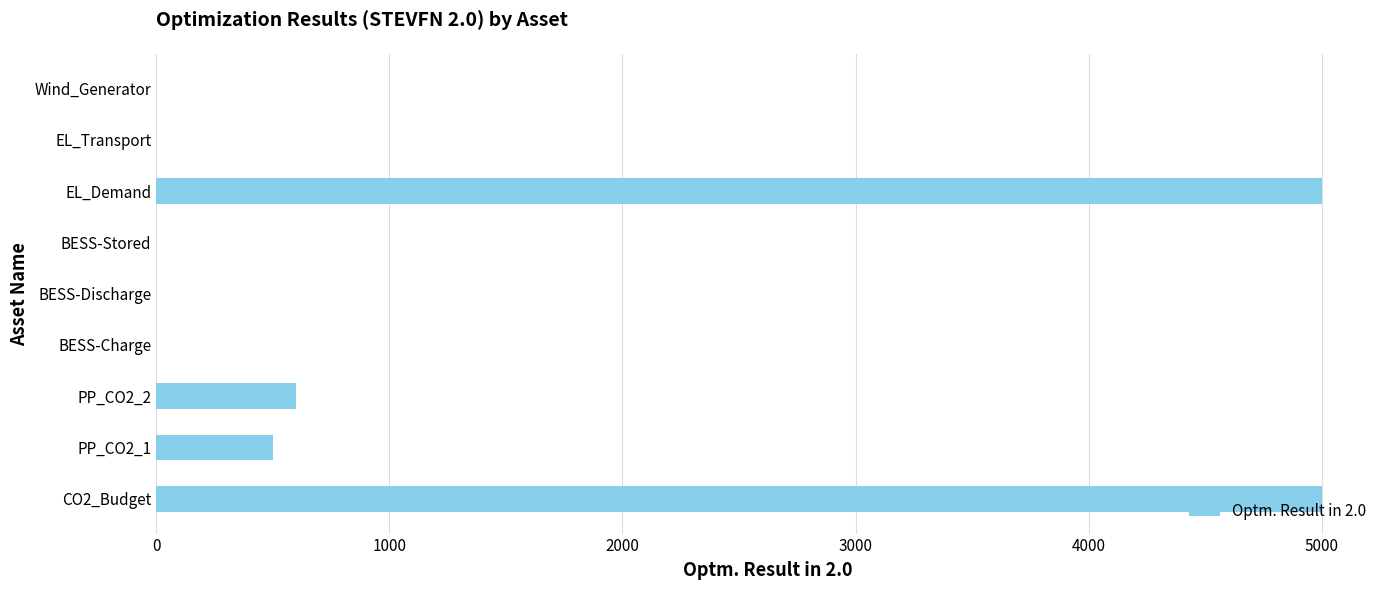

What is the sum of all values?

11099.9